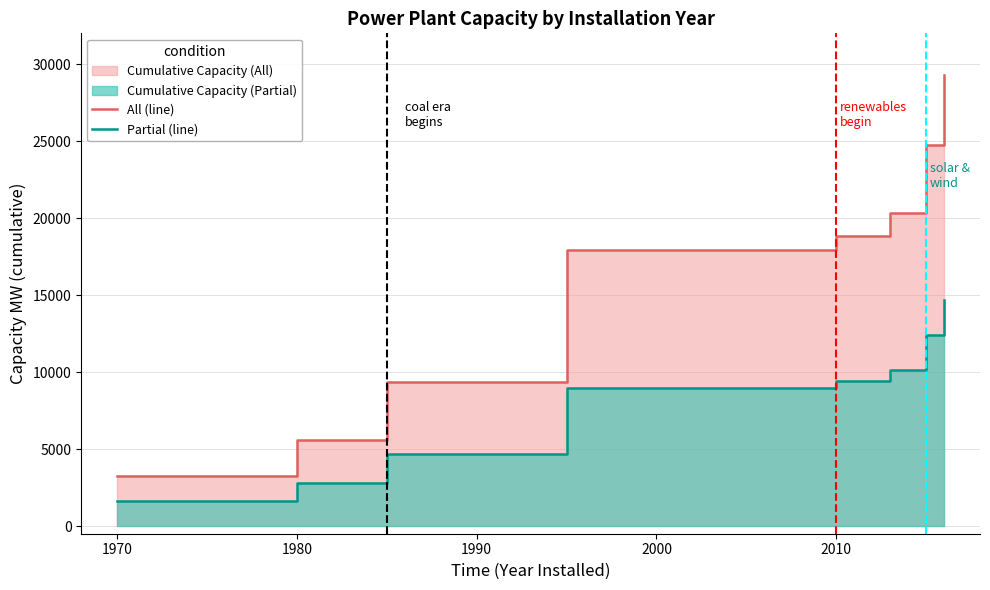

Which series has the largest total across all categories?

All (line)